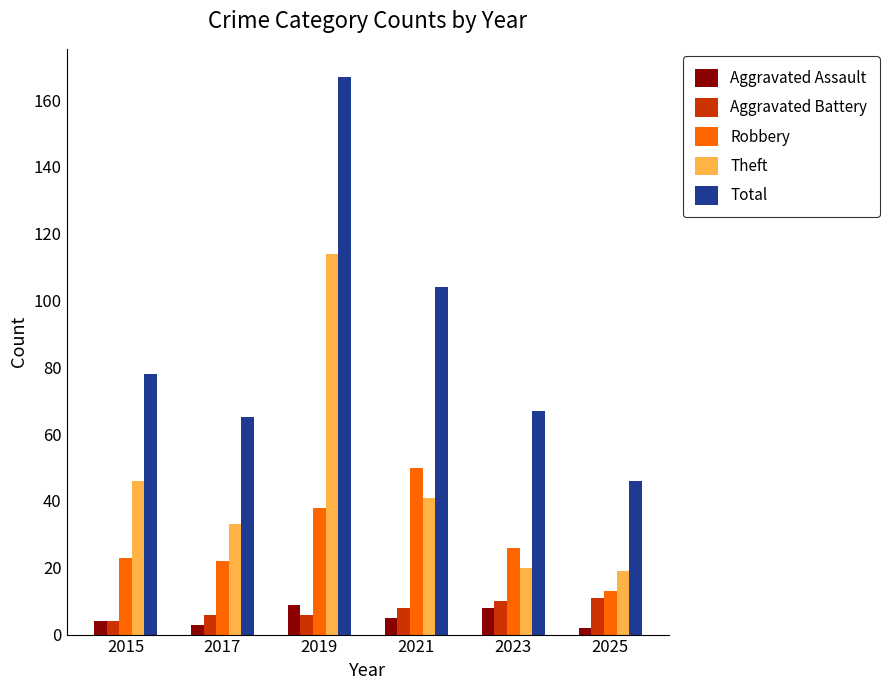

Which category has the highest value in the Theft series?

2019